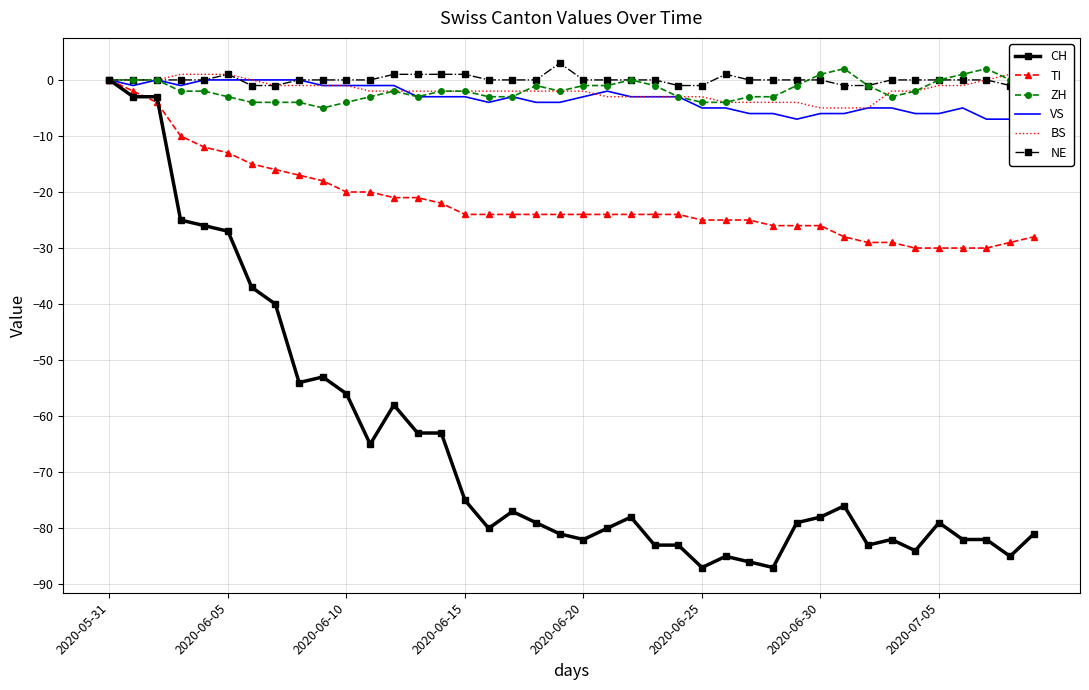

How many lines are shown in the chart?

6